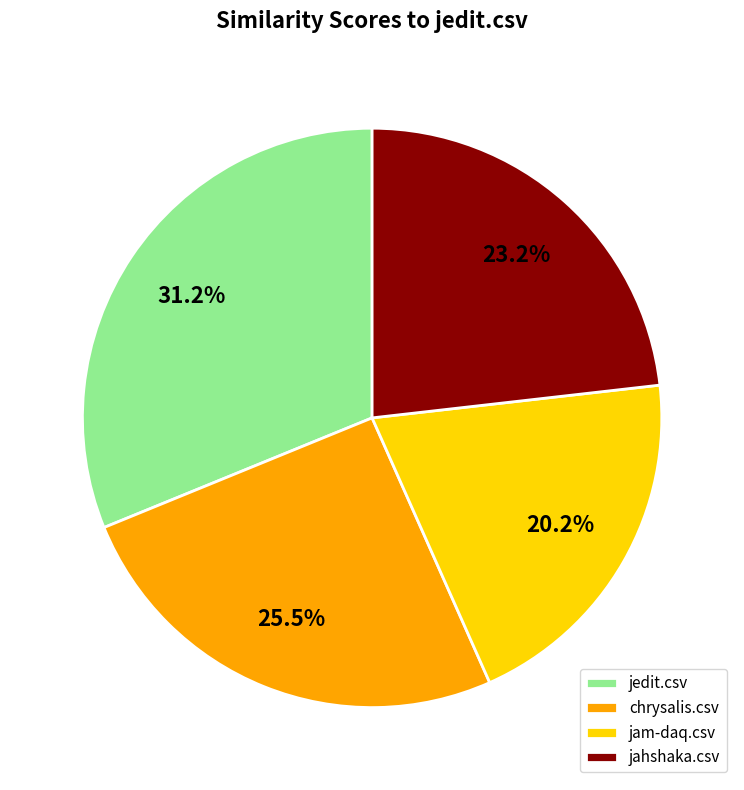

Does any single category account for the majority?

No